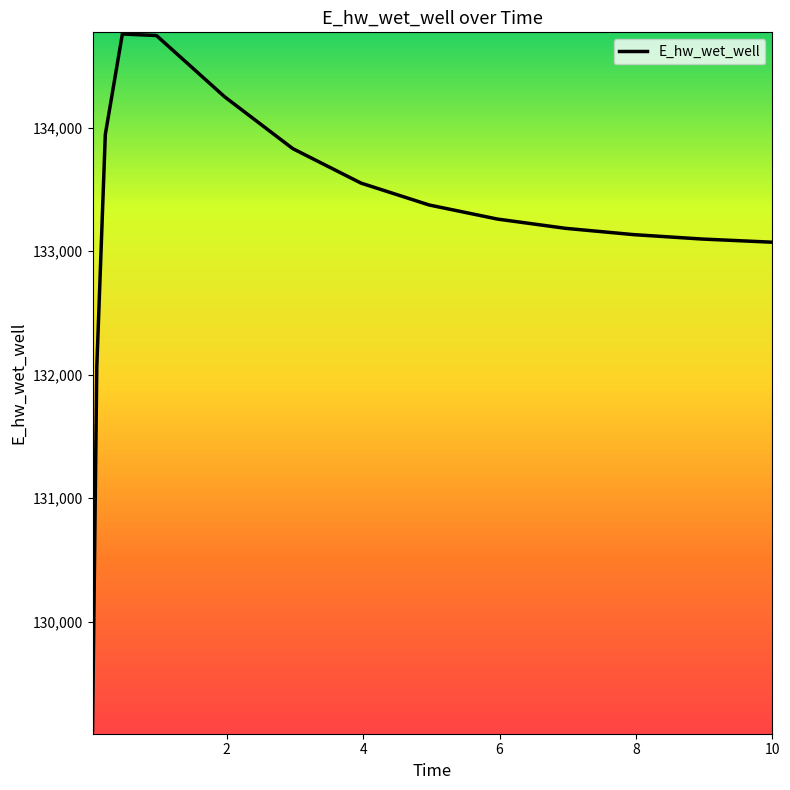

What is the difference between the maximum and minimum values?

5639.2